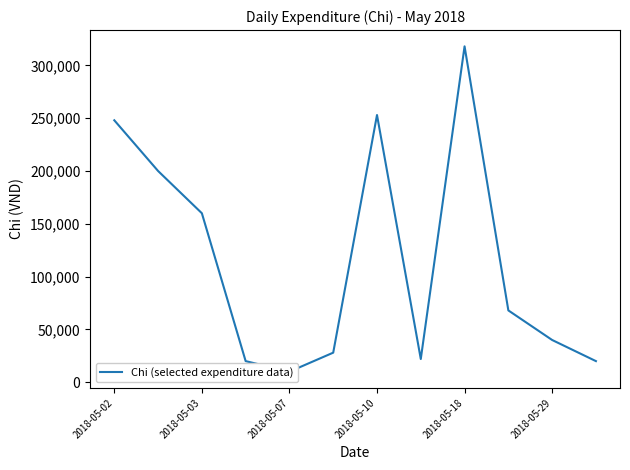

What is the sum of all values?

1387000